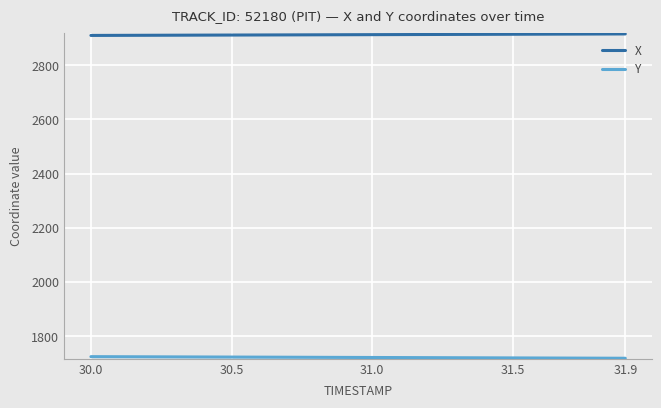

What is the sum of all X values?

58255.7